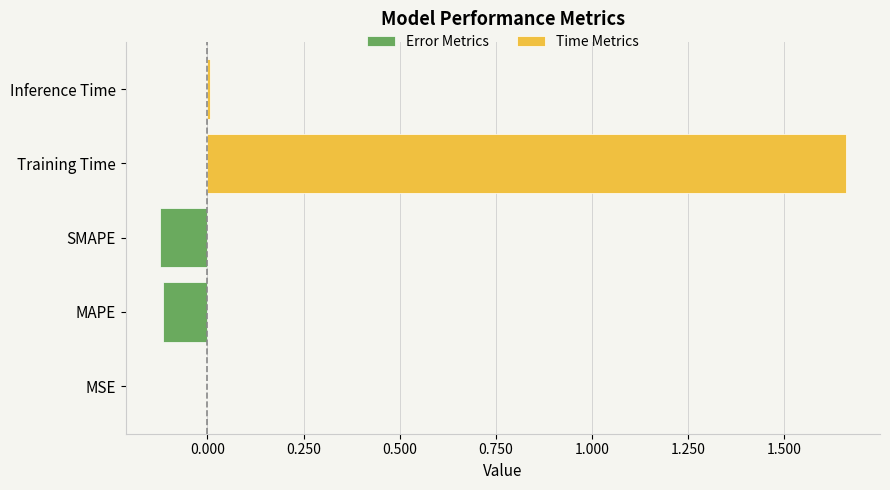

True or false: the data shows 0.9 at Training Time.

False